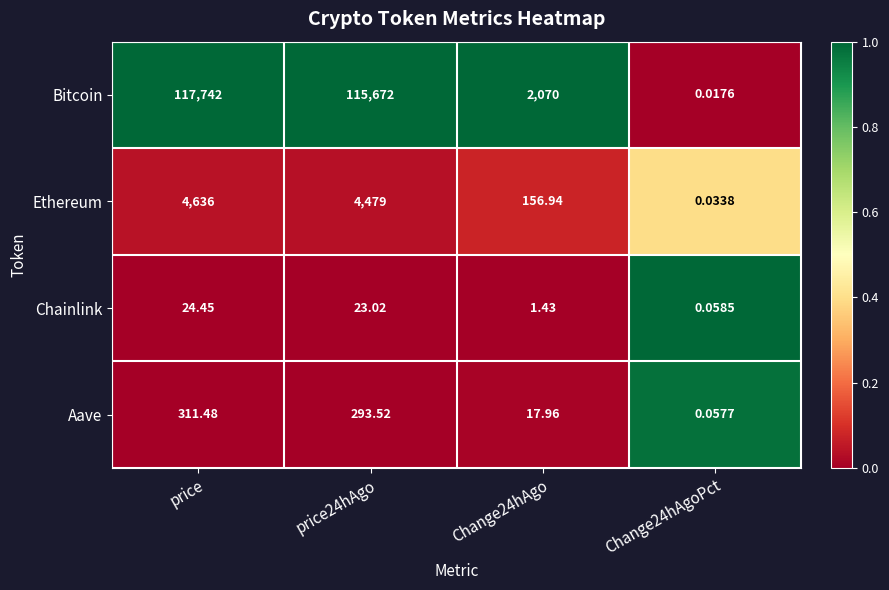

Which series changed the most between price24hAgo and Change24hAgo?

Bitcoin